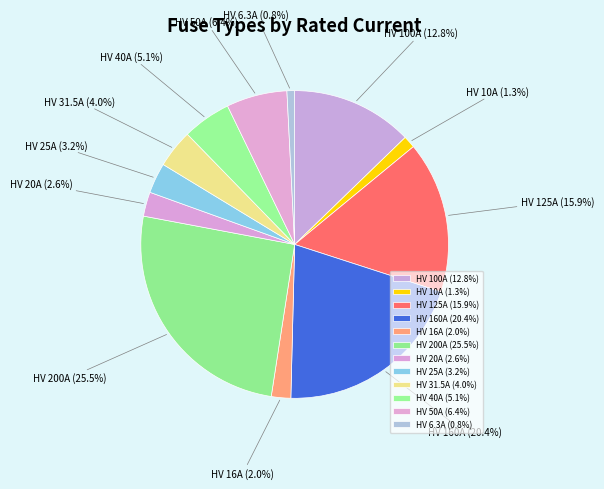

To the nearest percent, what is the combined percentage of HV 20A and HV 10A?

4%